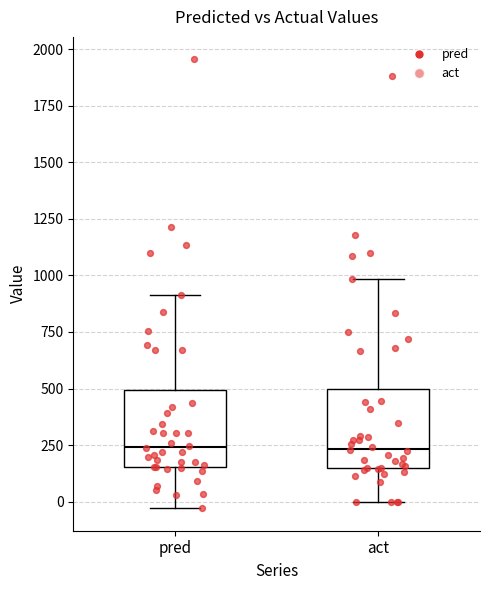

Reading left to right, read every box against the y-axis: the position of its median line, the range the box covers, and the ends of its whiskers. The values are not printed on the chart, so give them approximately, as read against the axis.

pred: median 250, box 150 to 500, whiskers -50 to 900
act: median 250, box 150 to 500, whiskers 0 to 1000